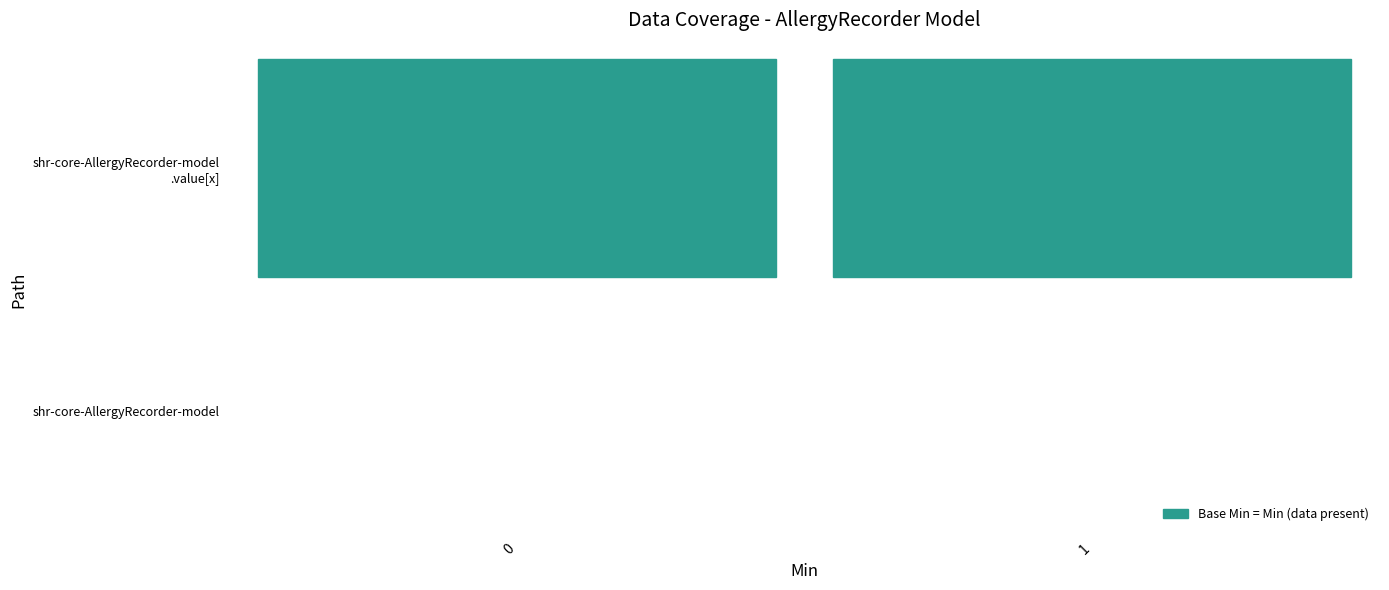

Rank the series at shr-core-AllergyRecorder-model from highest to lowest value.

shr-core-AllergyRecorder-model.value[x], shr-core-AllergyRecorder-model